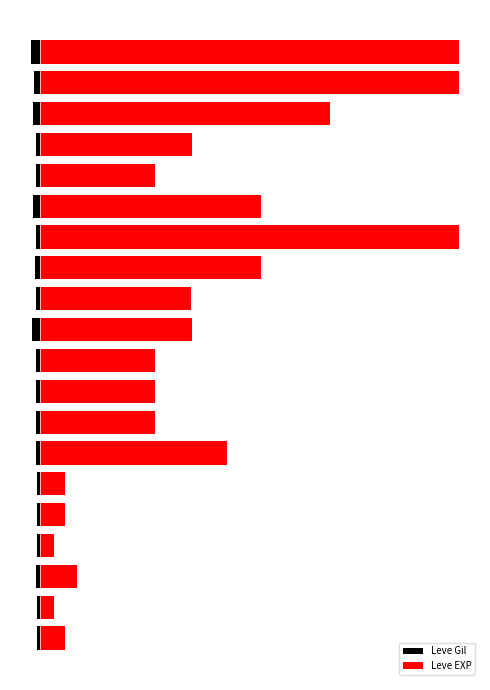

What is the spread (max minus min) of values at 14?

10312